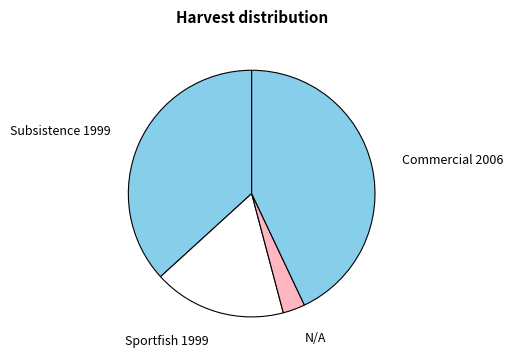

Is it true that Sportfish 1999 is 10% of the pie?

False